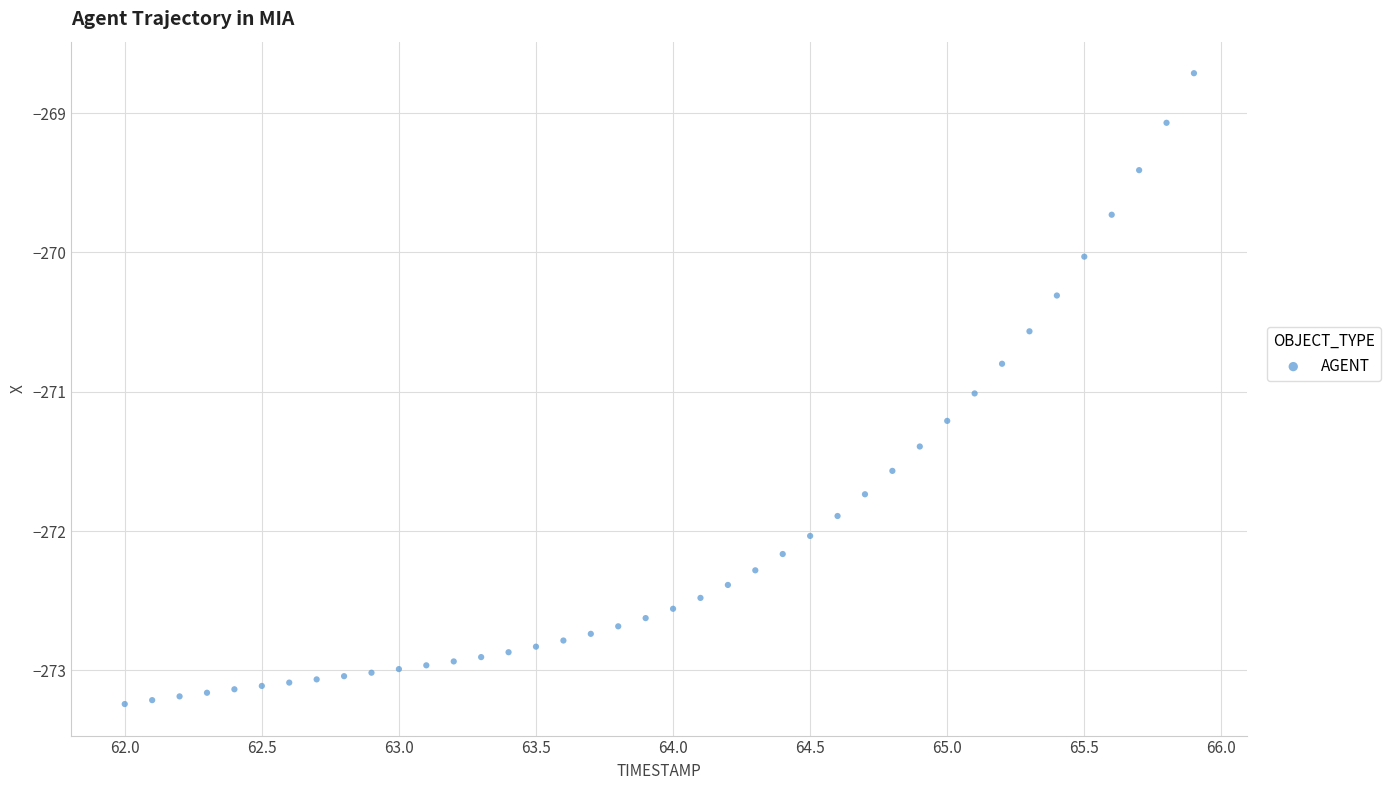

What is the range of X values (max minus min)?

3.9